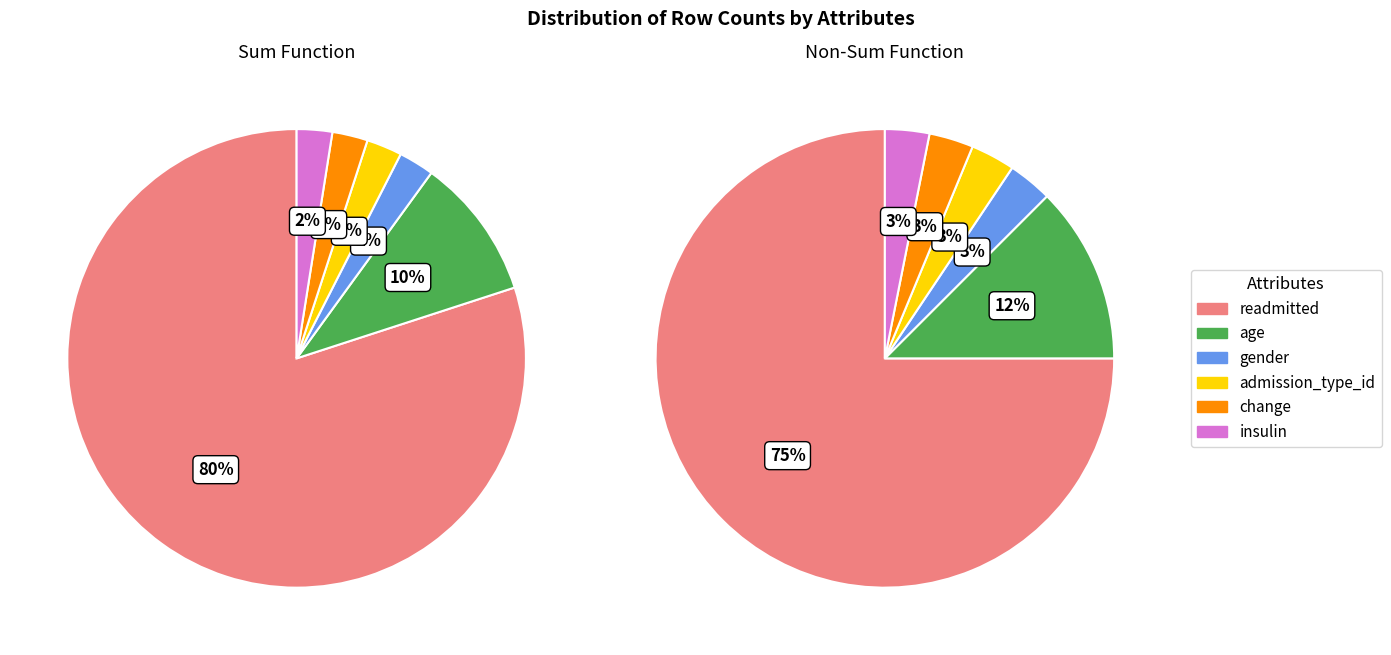

Is the sum of readmitted and gender greater than half?

Yes